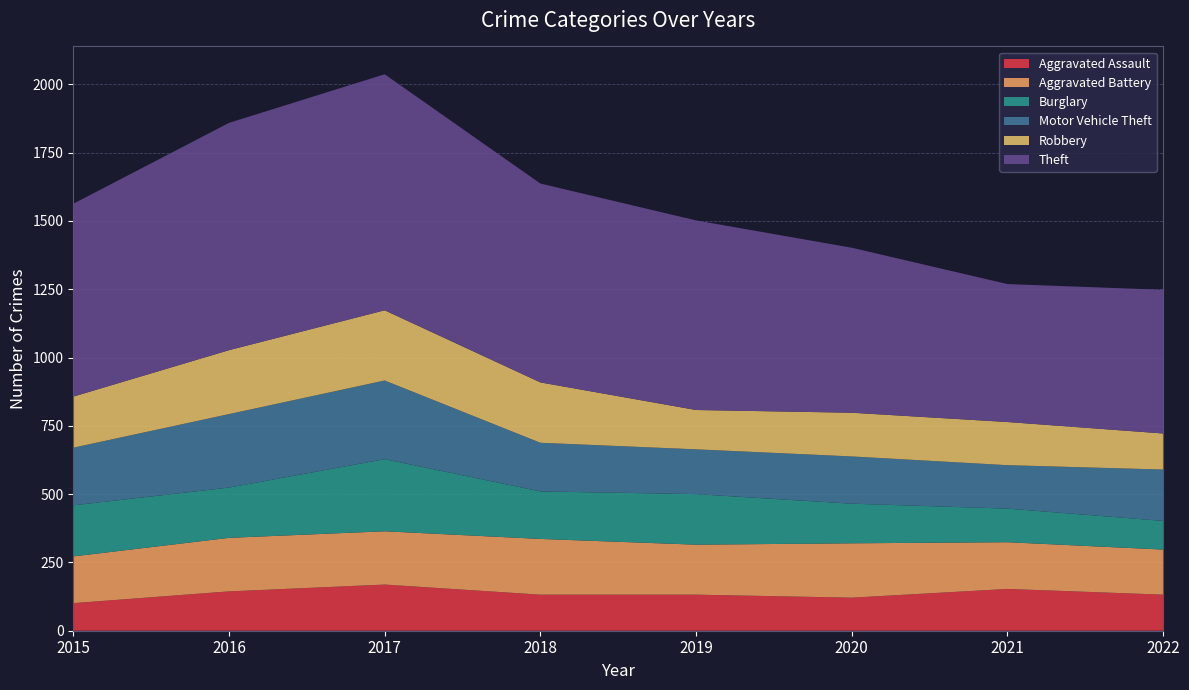

Reading left to right, extract all data points from this chart.

Aggravated Assault: 101	144	169	132	132	121	153	132
Aggravated Battery: 171	196	195	204	183	199	171	165
Burglary: 187	184	264	174	185	145	123	105
Motor Vehicle Theft: 211	269	288	178	164	173	159	188
Robbery: 187	234	257	221	144	160	158	132
Theft: 706	832	864	728	694	604	505	526